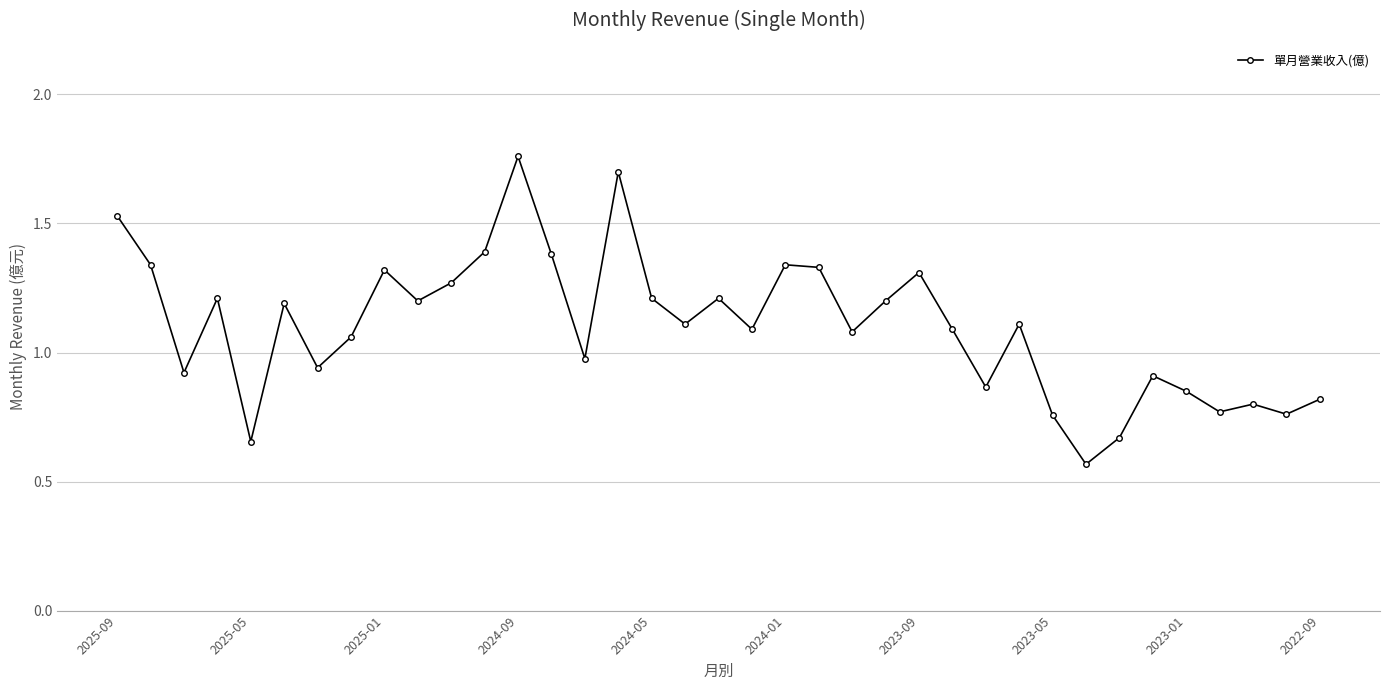

True or false: there are more than 2 points higher than both neighbors.

True